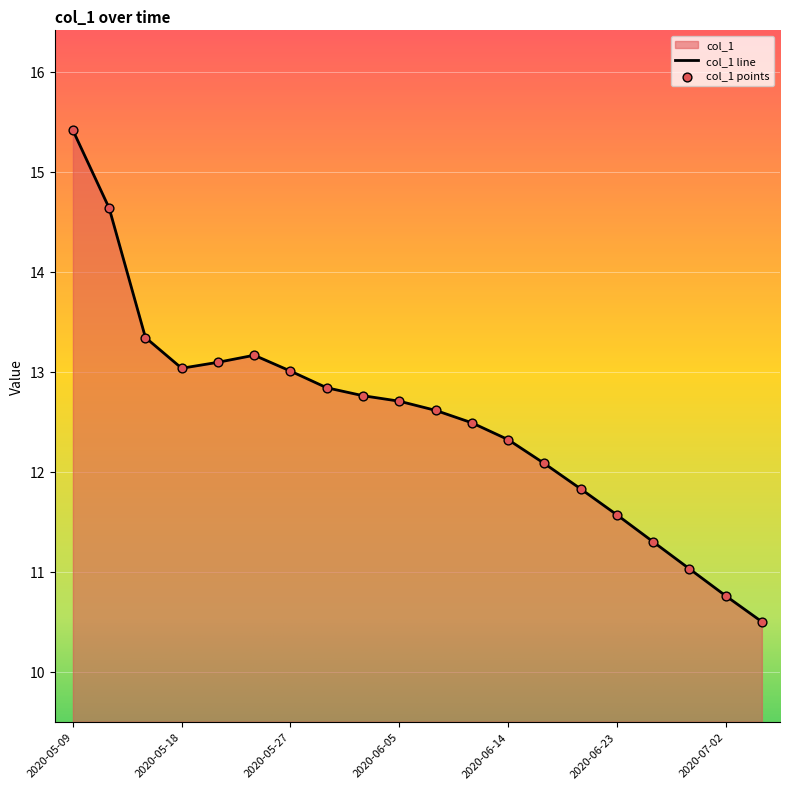

What is the change in value from 2020-06-23 to 2020-06-29?

-0.5